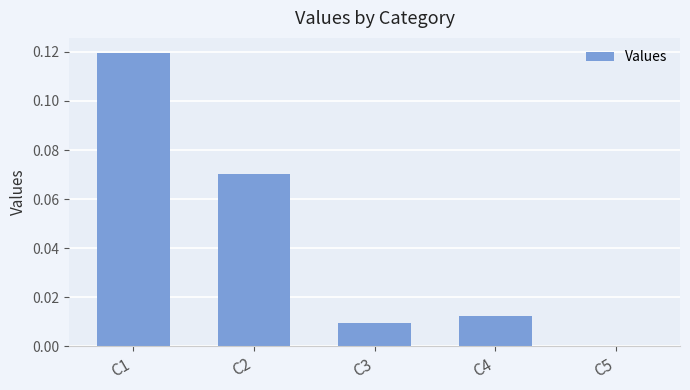

Between C4 and C2, which is larger?

C2